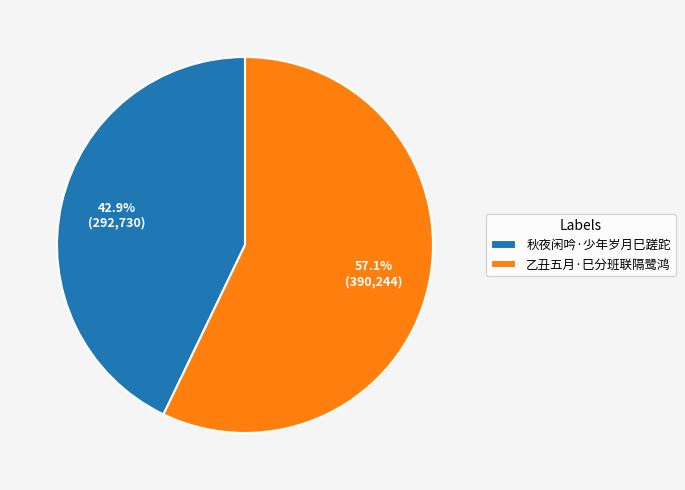

What percentage is NOT represented by 乙丑五月·巳分班联隔鹭鸿?

42.9%